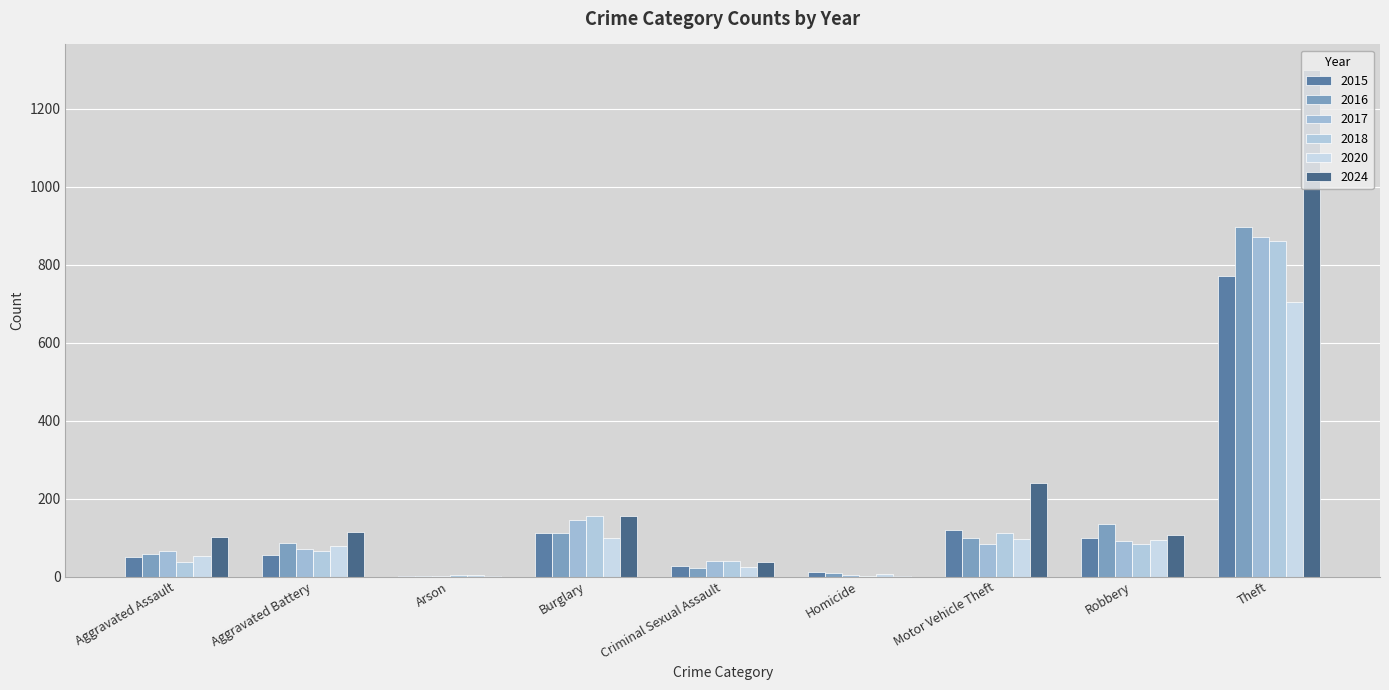

What is the value of the 2015 bar at the 7th from the left?

120